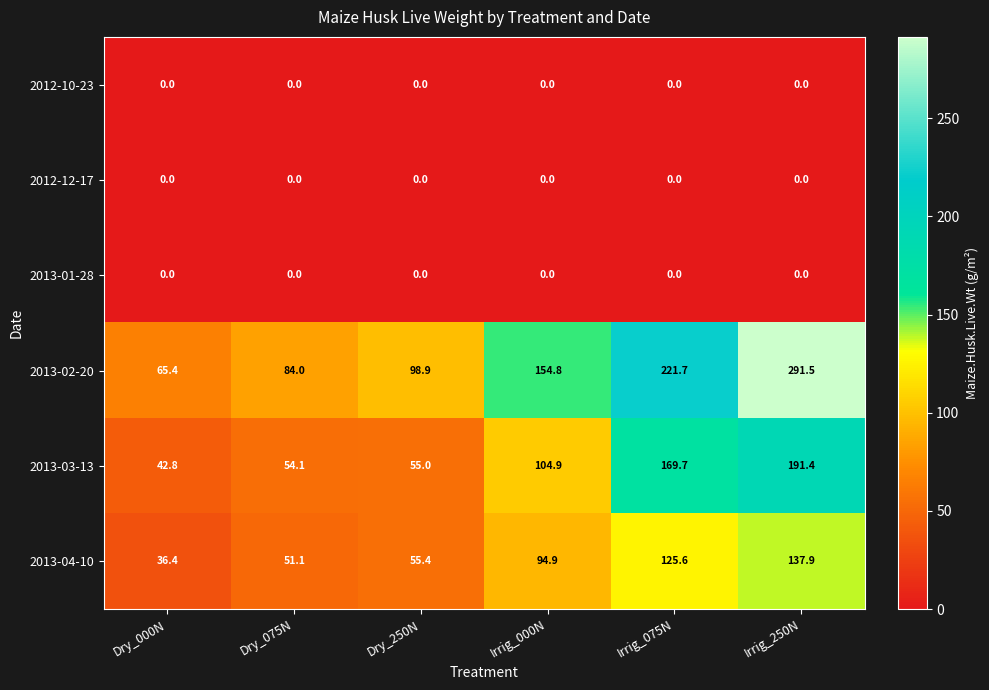

At which category is the sum across all series the highest?

Irrig_250N